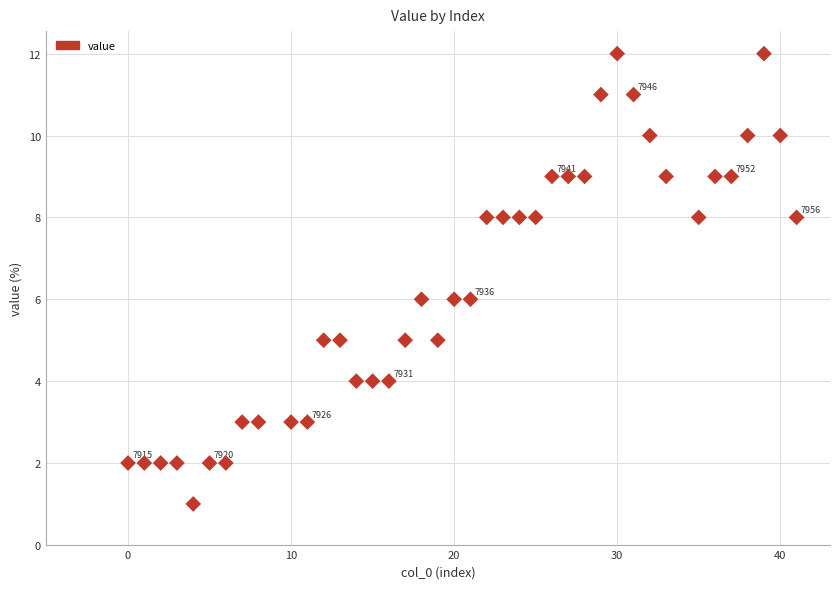

What is the range of Y values (max minus min)?

11